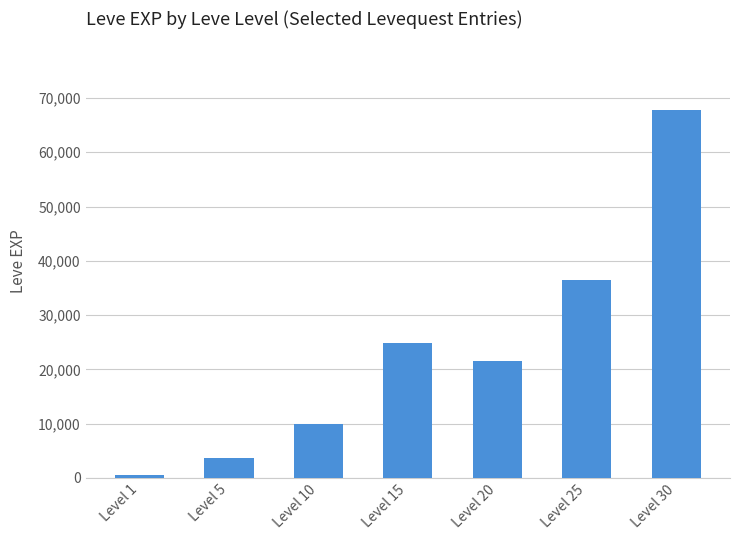

Reading right to left, what are all the values shown in this chart?

67730	36390	21600	24790	9990	3600	630